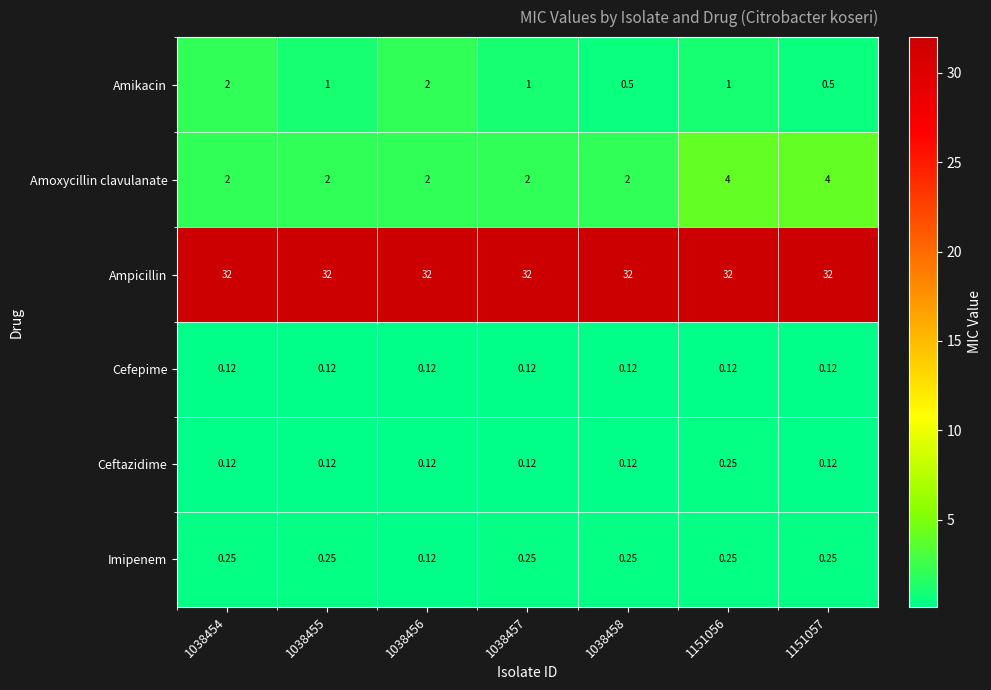

What is the difference between the highest and lowest values at 1038457?

31.9